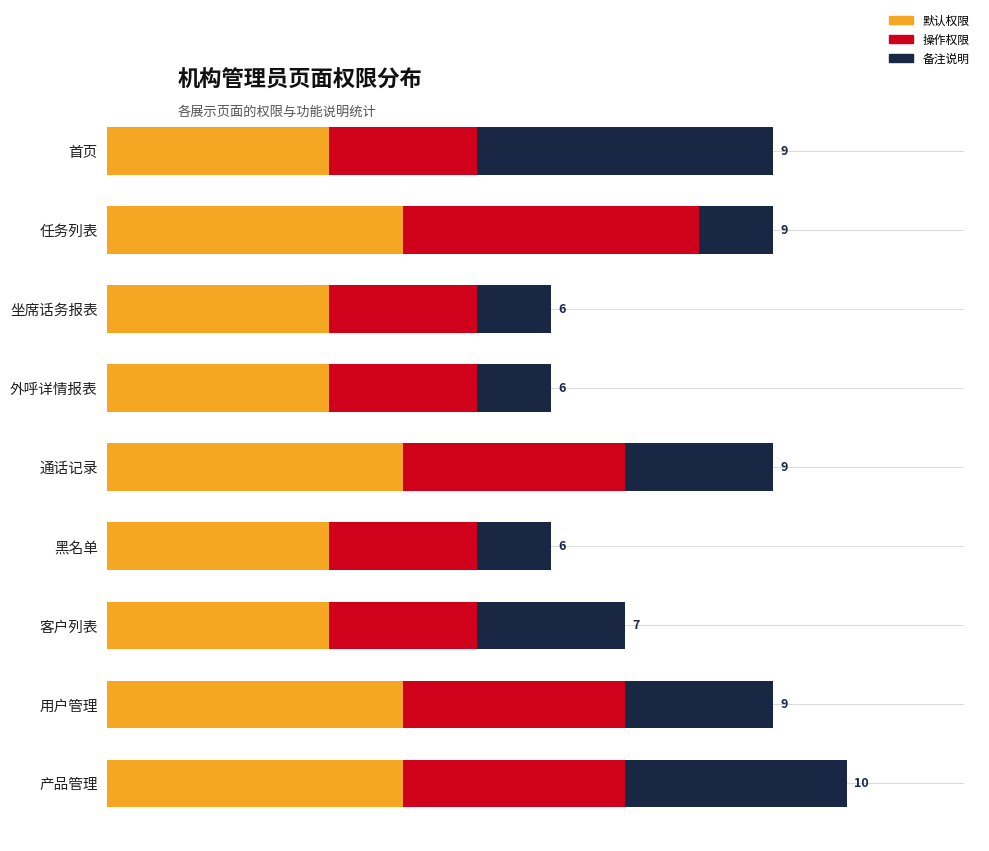

Which series has the widest spread of values?

备注说明